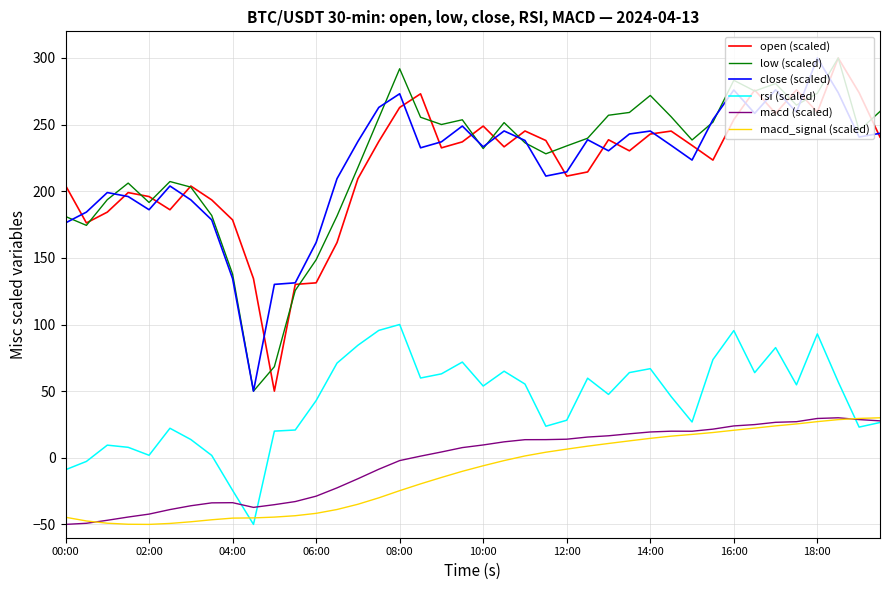

True or false: open (scaled) and macd (scaled) cross at least once.

False